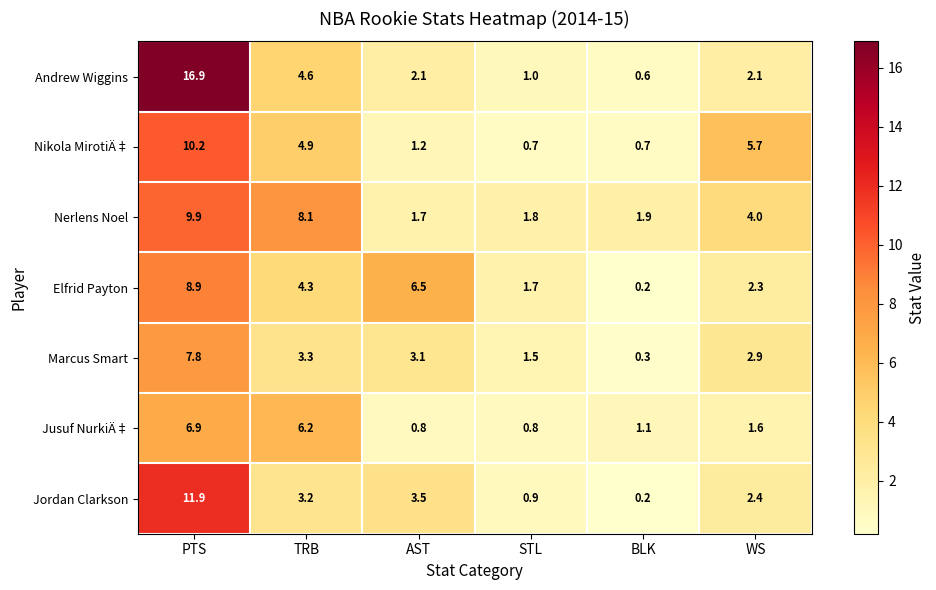

What is the total value across all series at BLK?

5.0